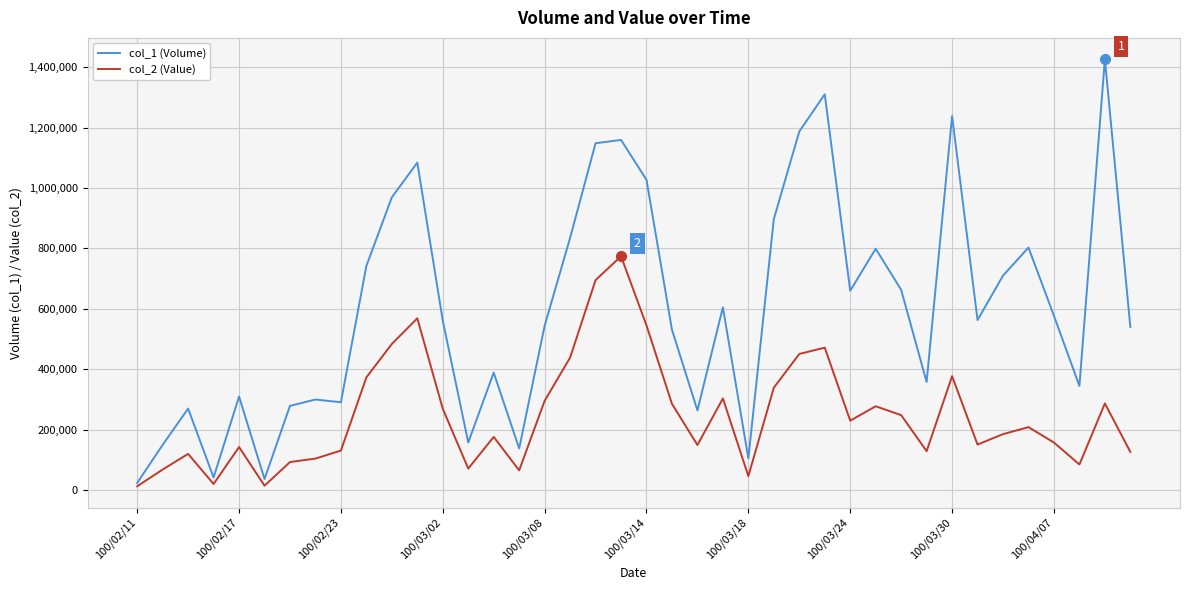

Which series has the largest total across all categories?

col_1 (Volume)